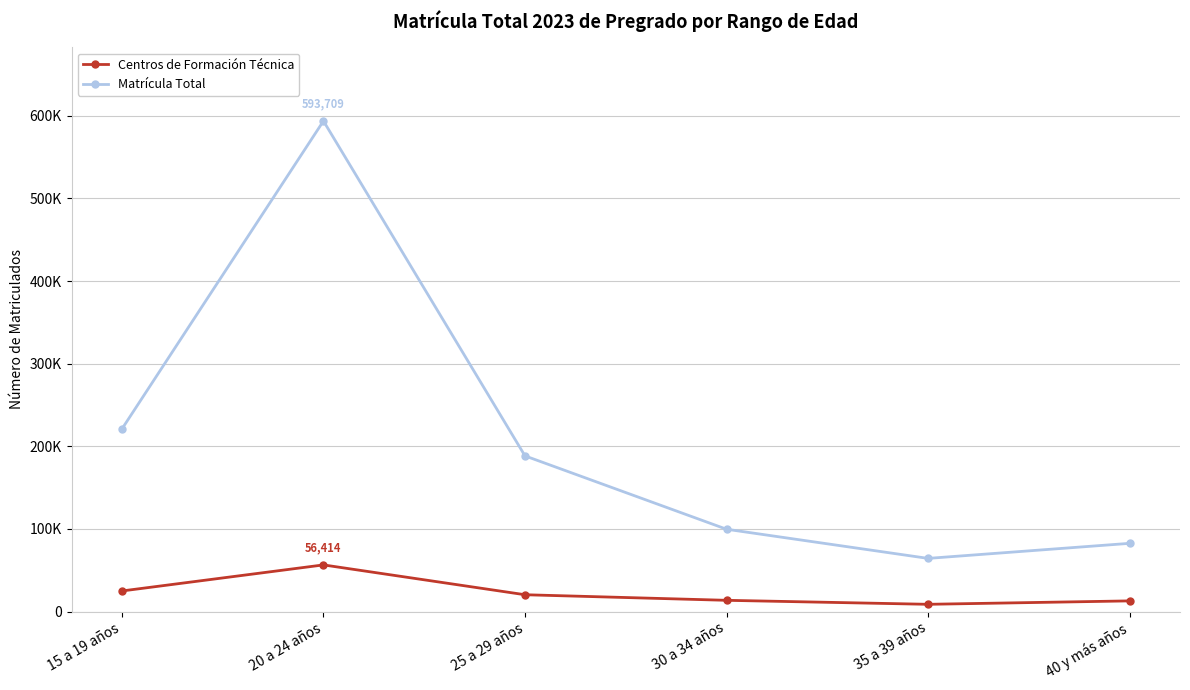

What is the total value across all series at 30 a 34 años?

113149